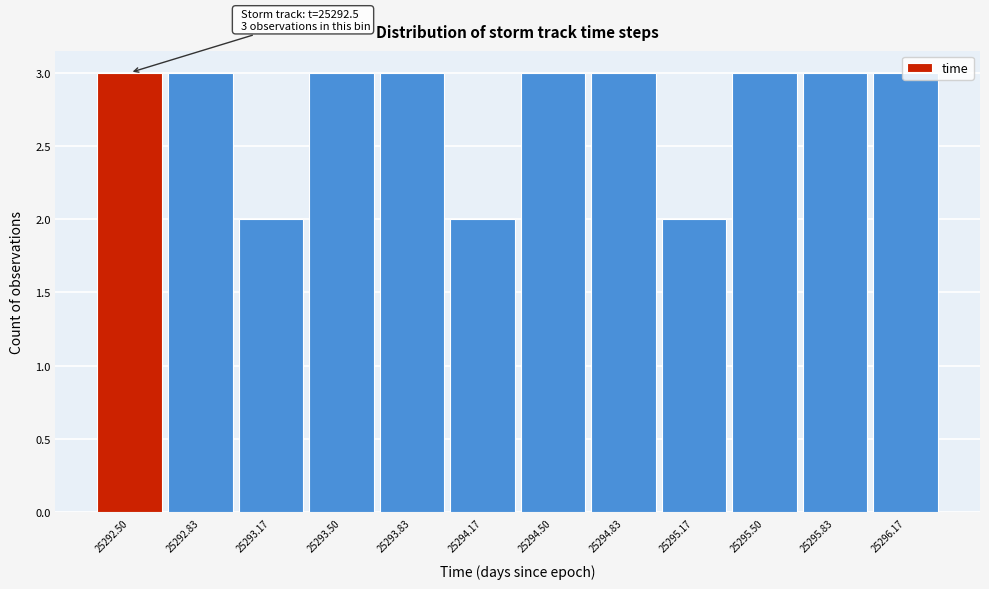

What is the sum of the values at 25294.83 and 25296.17?

6